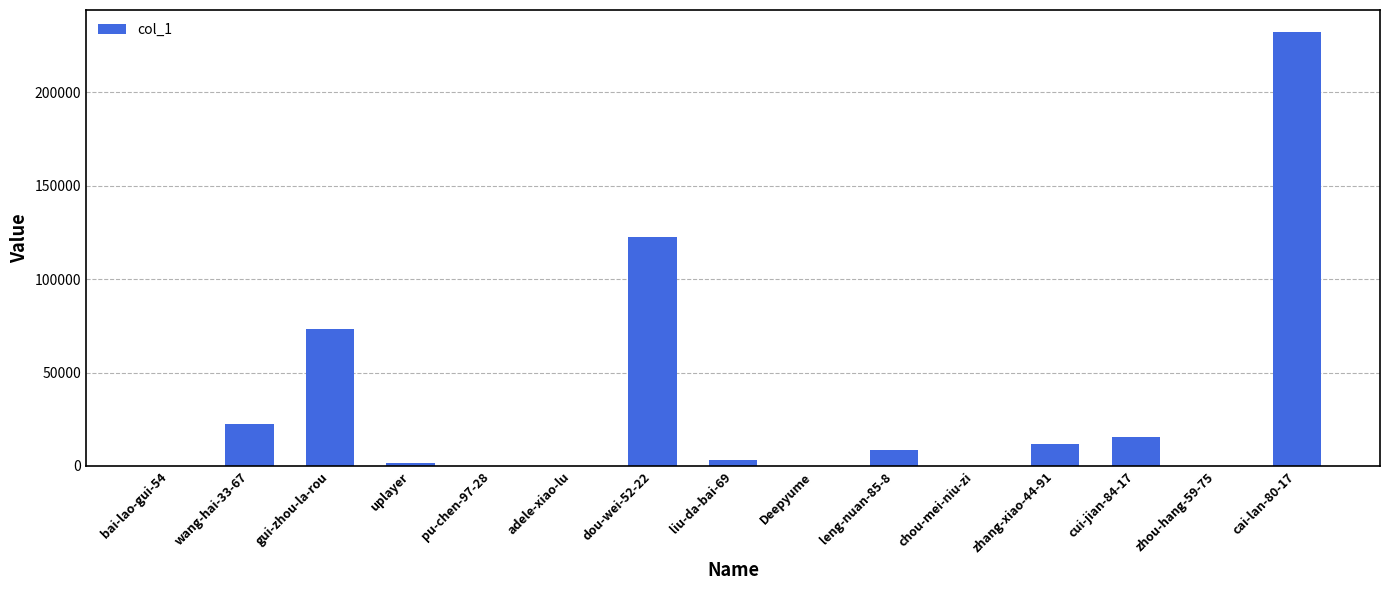

Does the chart contain stacked bars?

No